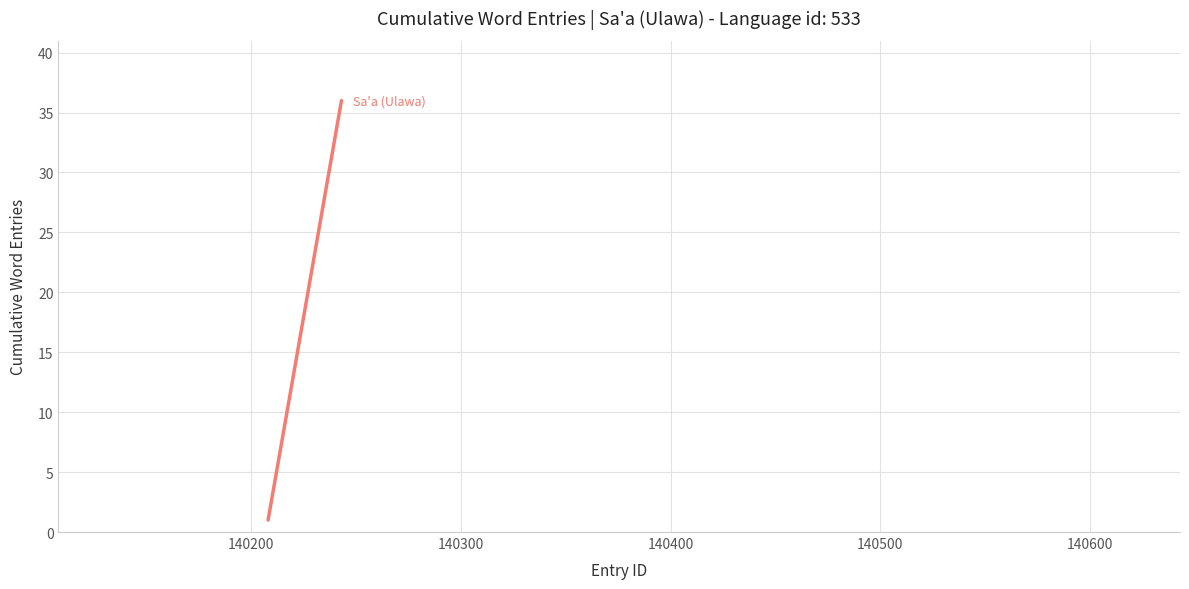

What is the greatest value displayed?

36